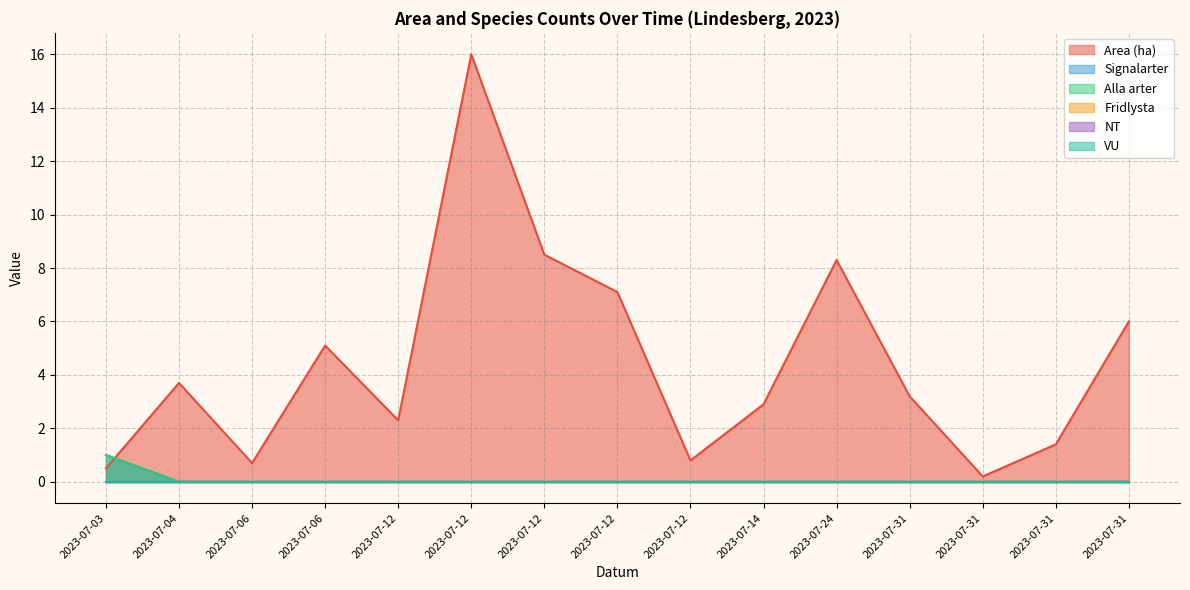

Does the chart have visible grid lines?

Yes